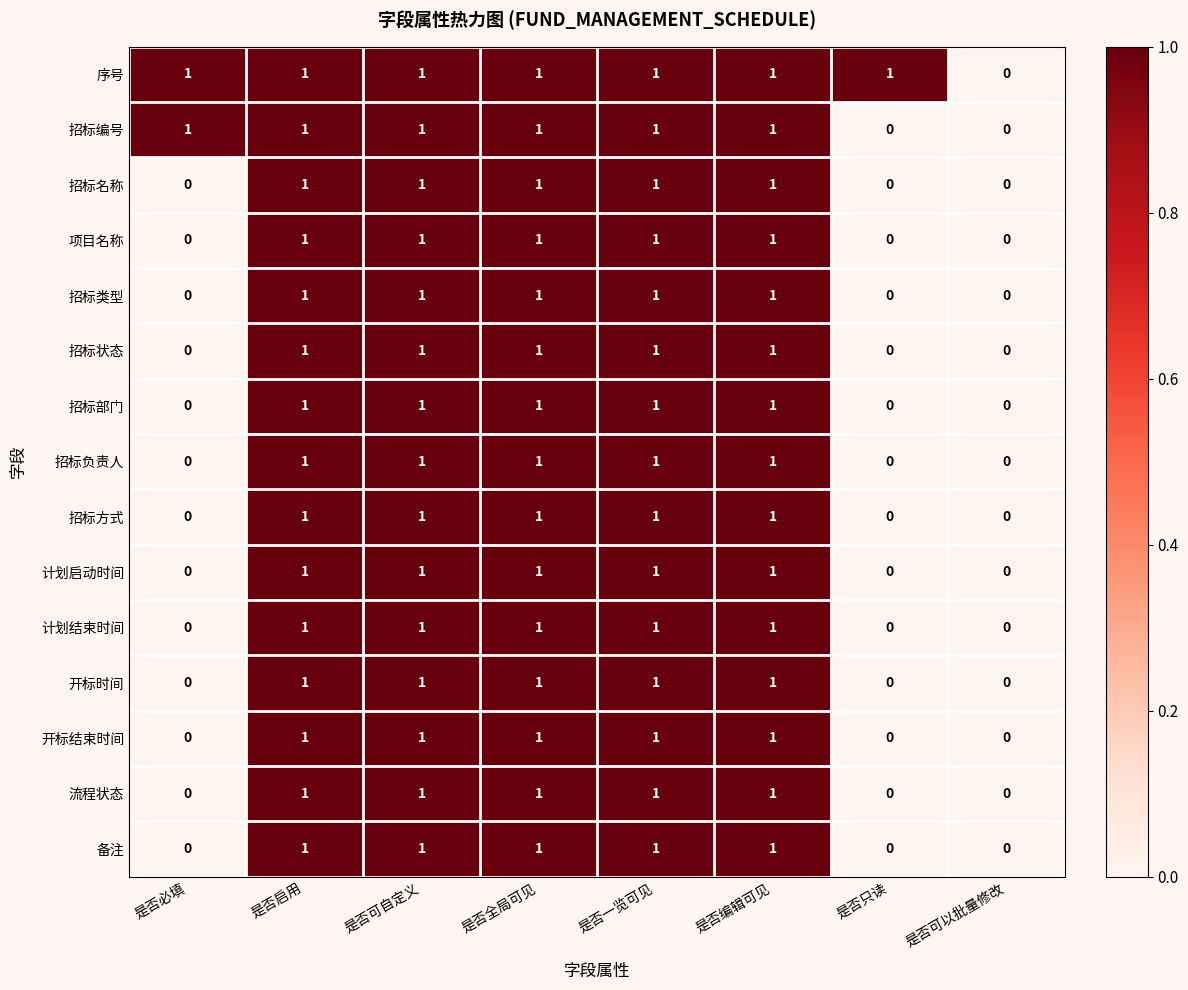

How many 序号 values are between 1 and 2?

7